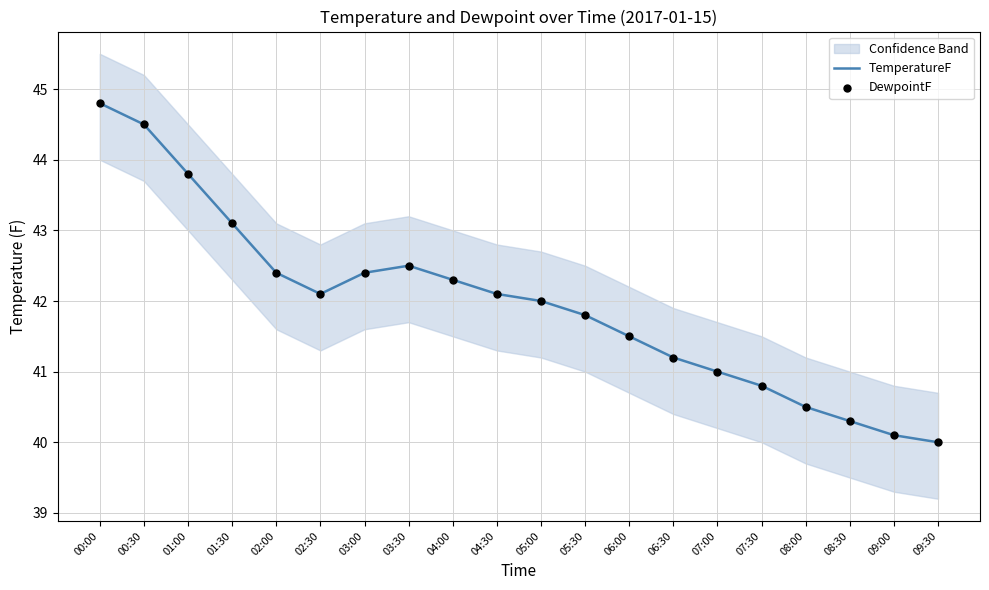

What is the total value across all series at 06:30?

82.4